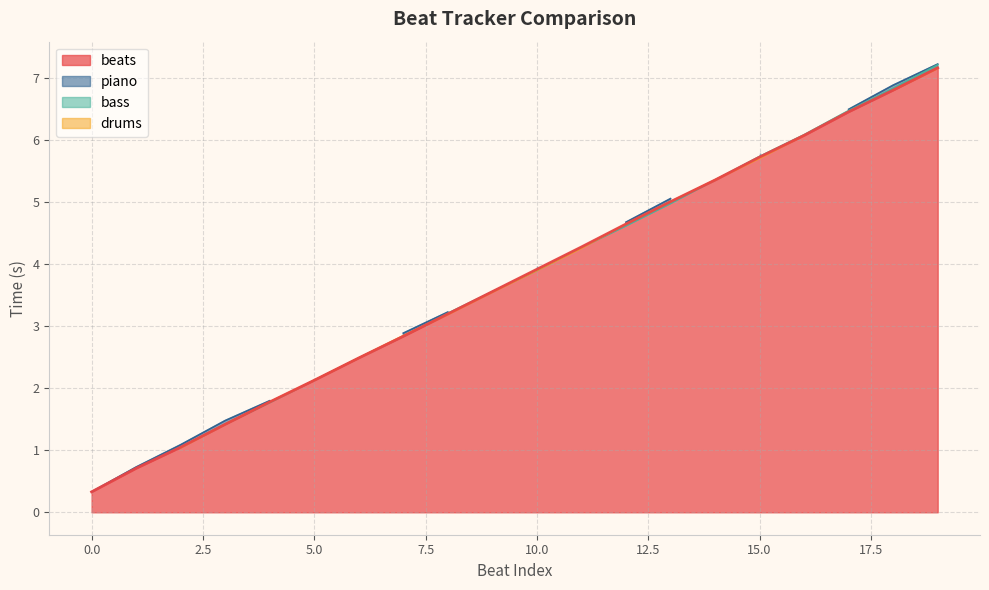

Which category has the highest value in the beats series?

19